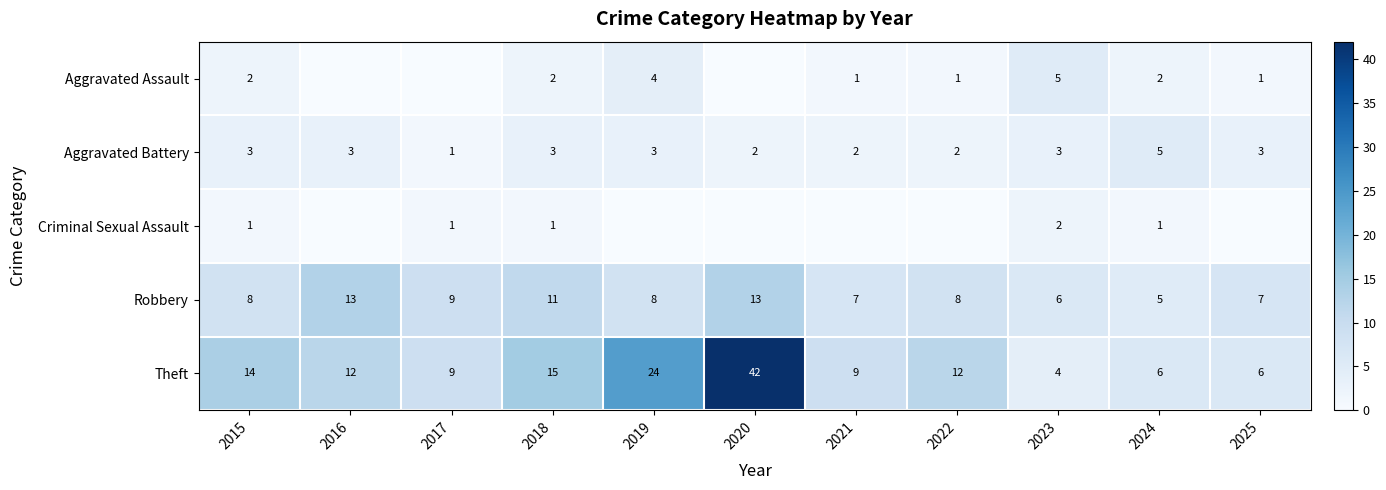

What is the difference between the highest and lowest values at 2018?

14